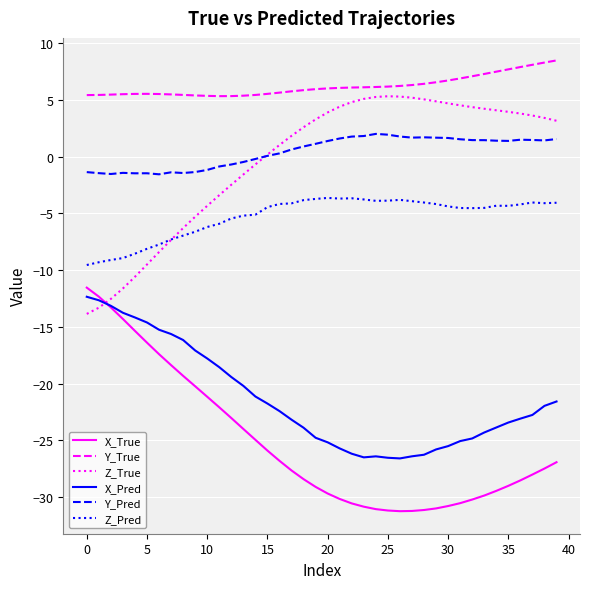

True or false: Y_Pred and Y_True intersect in this chart.

False